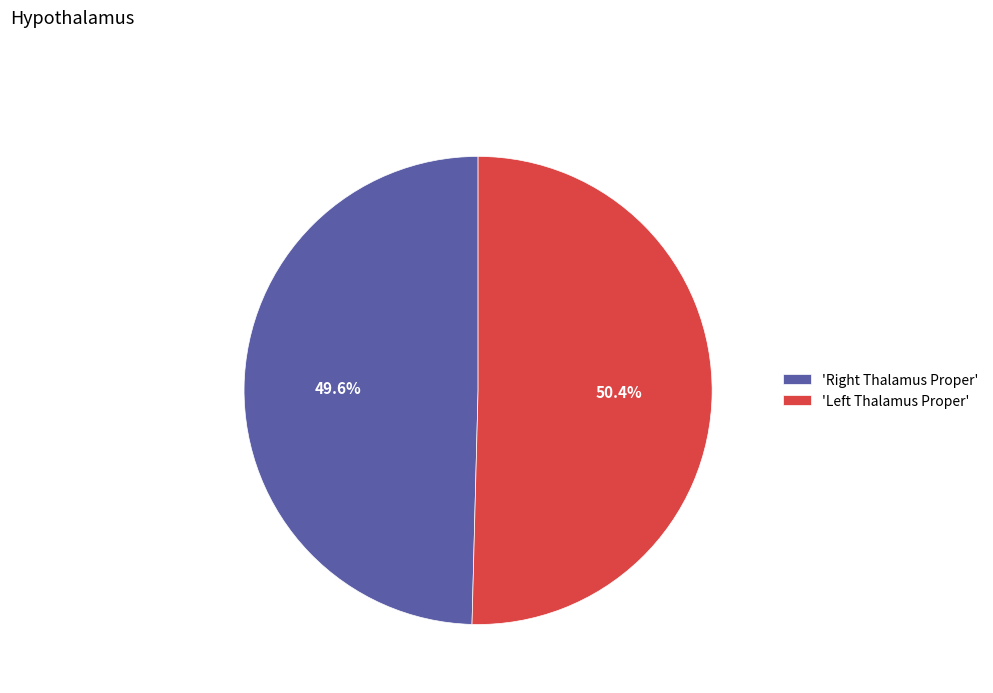

Count the number of slices in the pie.

2